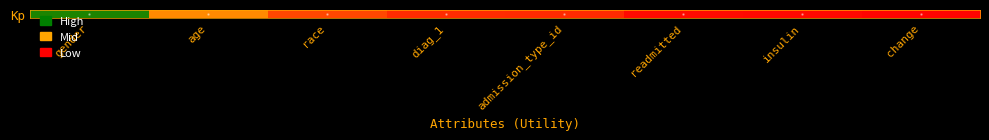

Rank the categories by value from lowest to highest.

change, insulin, readmitted, admission_type_id, diag_1, race, age, gender